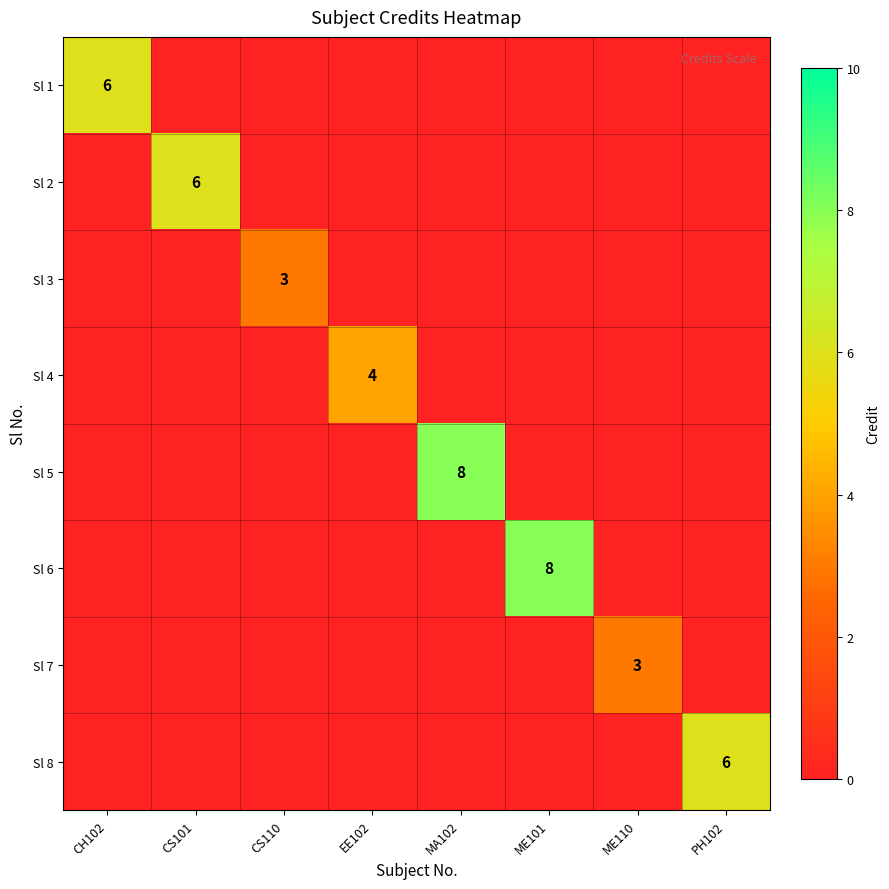

The Sl 5 series shows 13 at MA102. True or false?

False